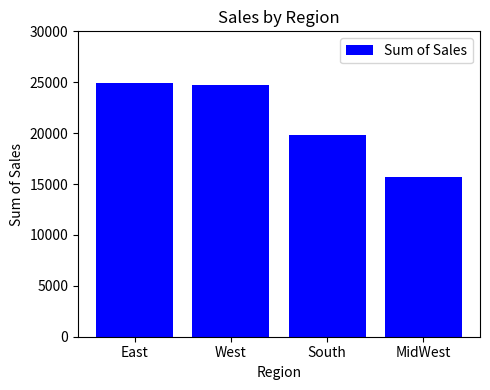

Reading left to right, what are all the values shown in this chart?

East=24901	West=24766	South=19802	MidWest=15688